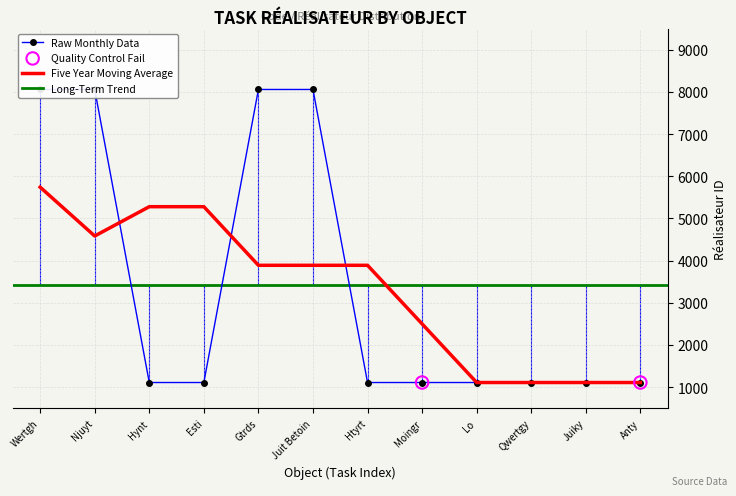

Which has a higher value, Njuyt or Hynt?

Njuyt